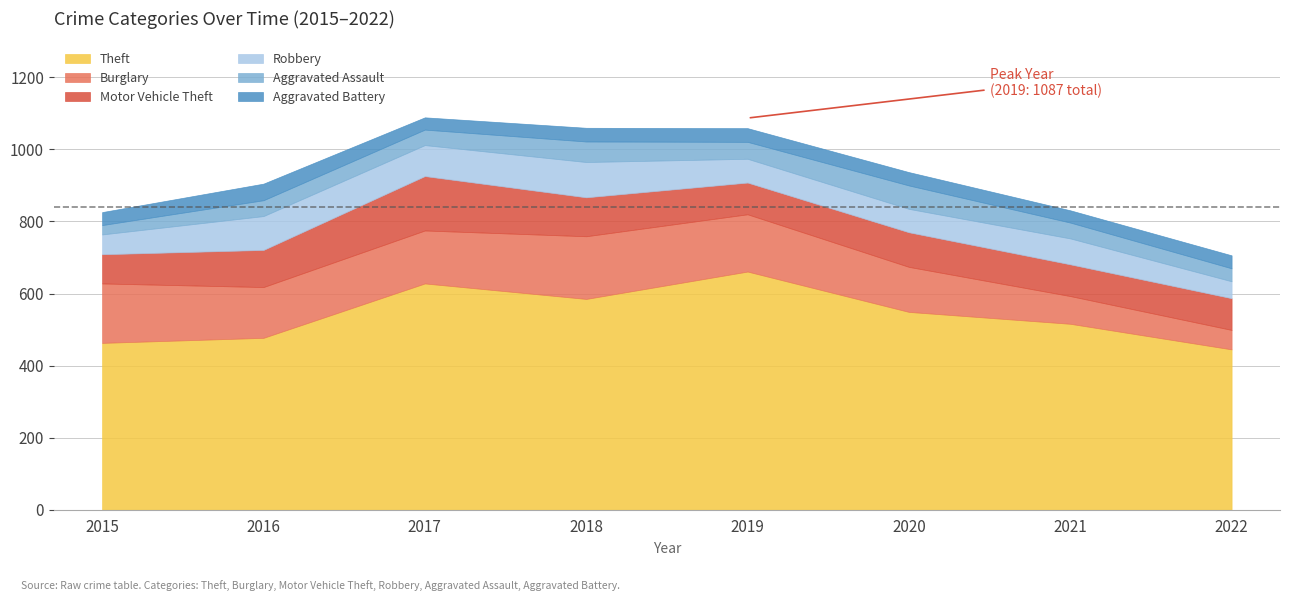

The Burglary series shows 141 at 2016. True or false?

True